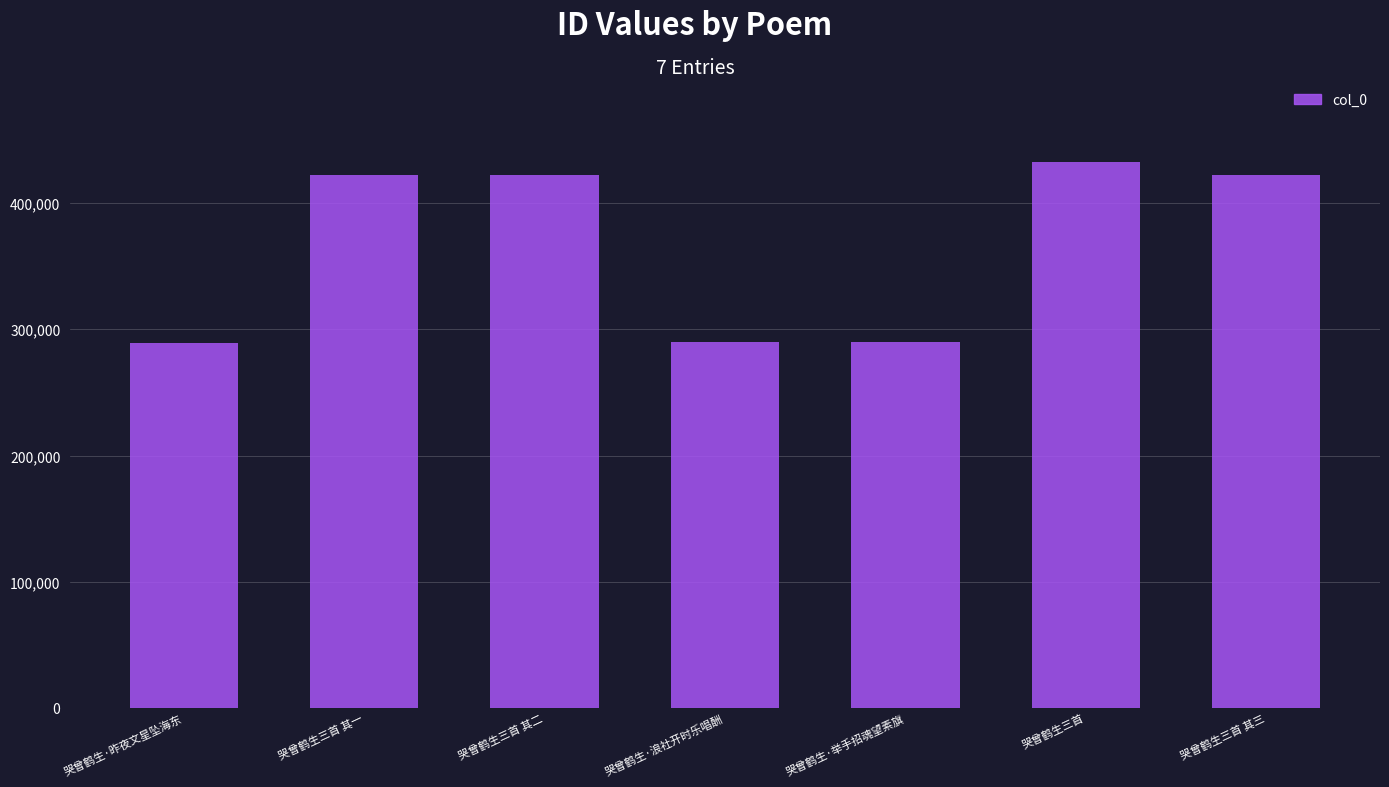

What is the value of the 2nd bar from the left?

422116